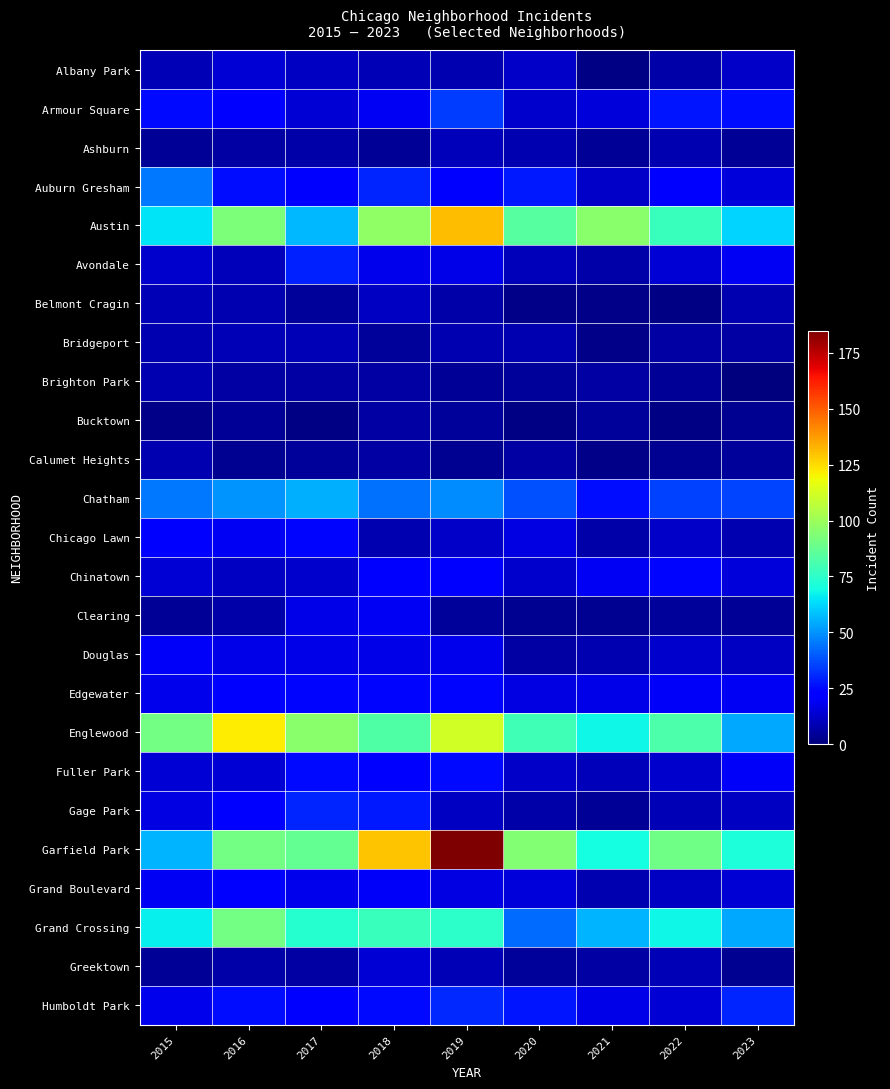

What is the total value across all series at 2016?

723